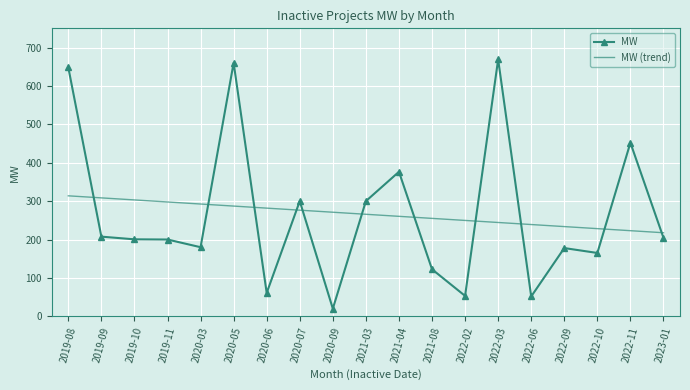

Read the MW value at 2020-06.

60.9